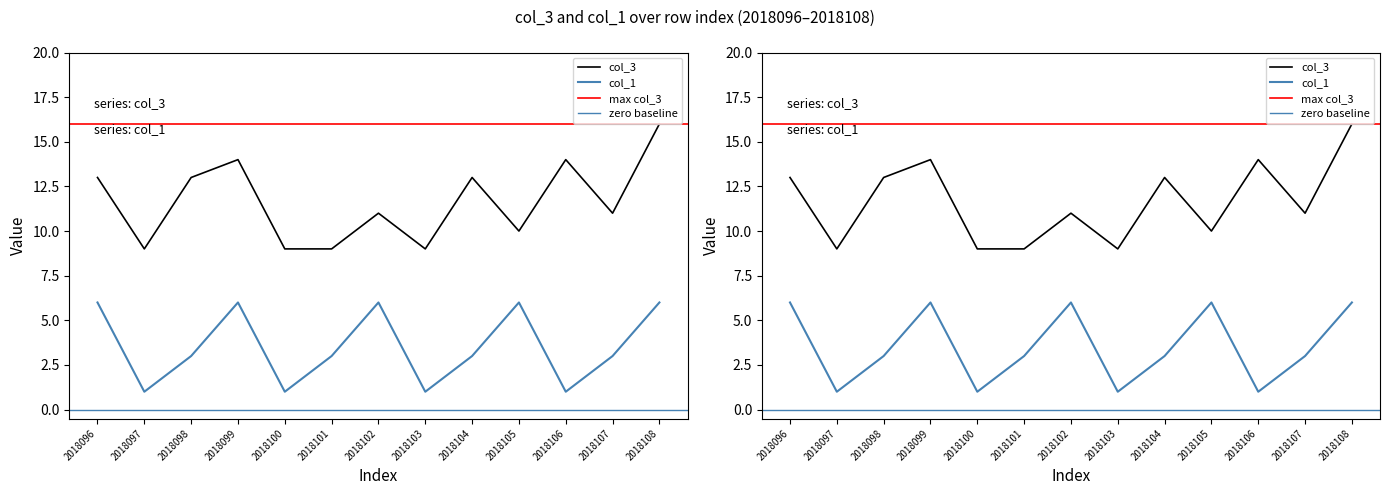

At 2018106, list the series in order from largest to smallest.

col_3, col_1